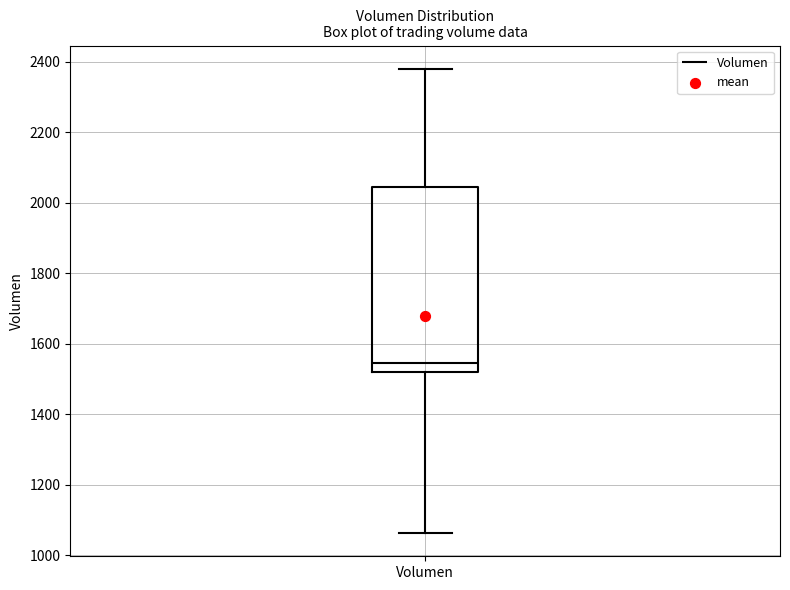

Transcribe this box plot: give where the median line is, the range the box spans, and where the two whiskers end, as read against the y-axis. The values are not printed on the chart, so give them approximately, as read against the axis.

median 1540, box 1520 to 2040, whiskers 1060 to 2380